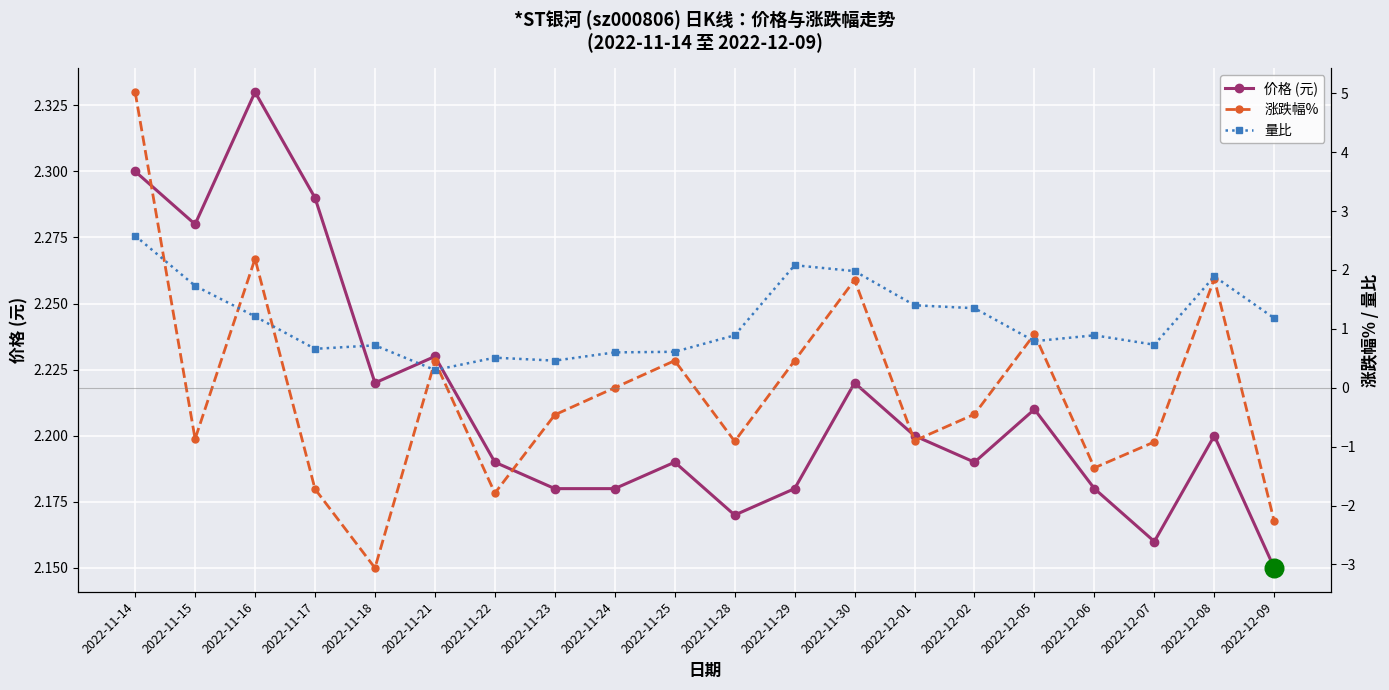

At how many categories does at least one series exceed 2?

20